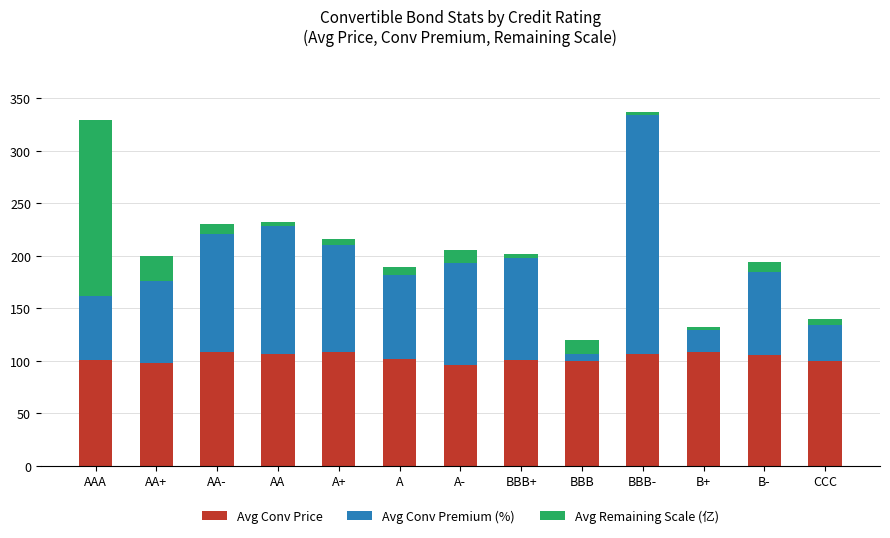

The value of Avg Conv Price at BBB- is 42.8. True or false?

False